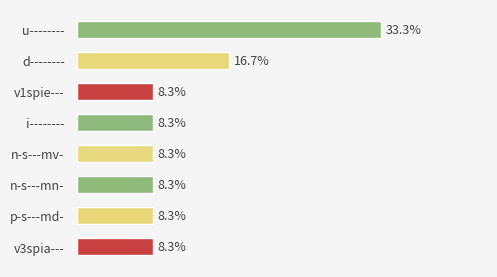

At which label is the value closest to 20?

d--------